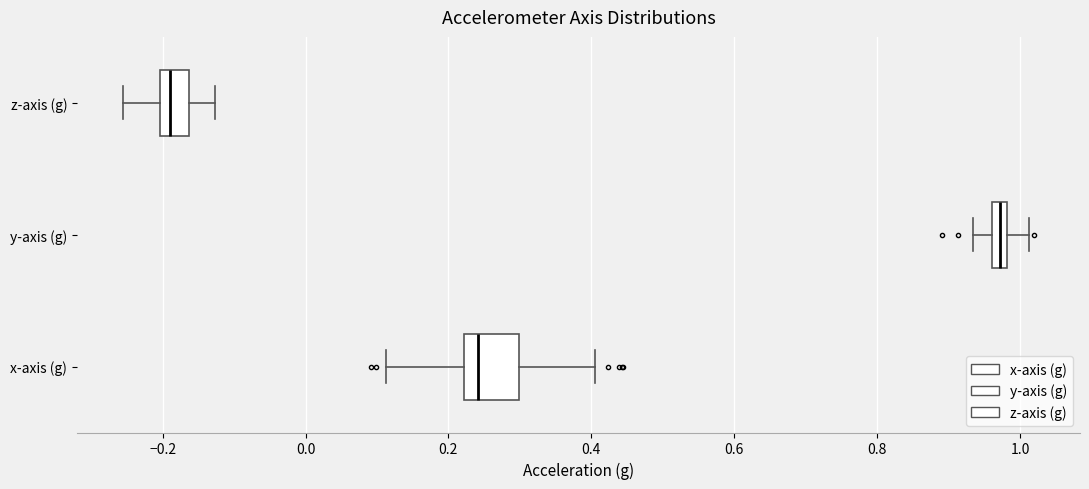

Comparing the boxes themselves (not the whiskers), which one is the widest?

x-axis (g)